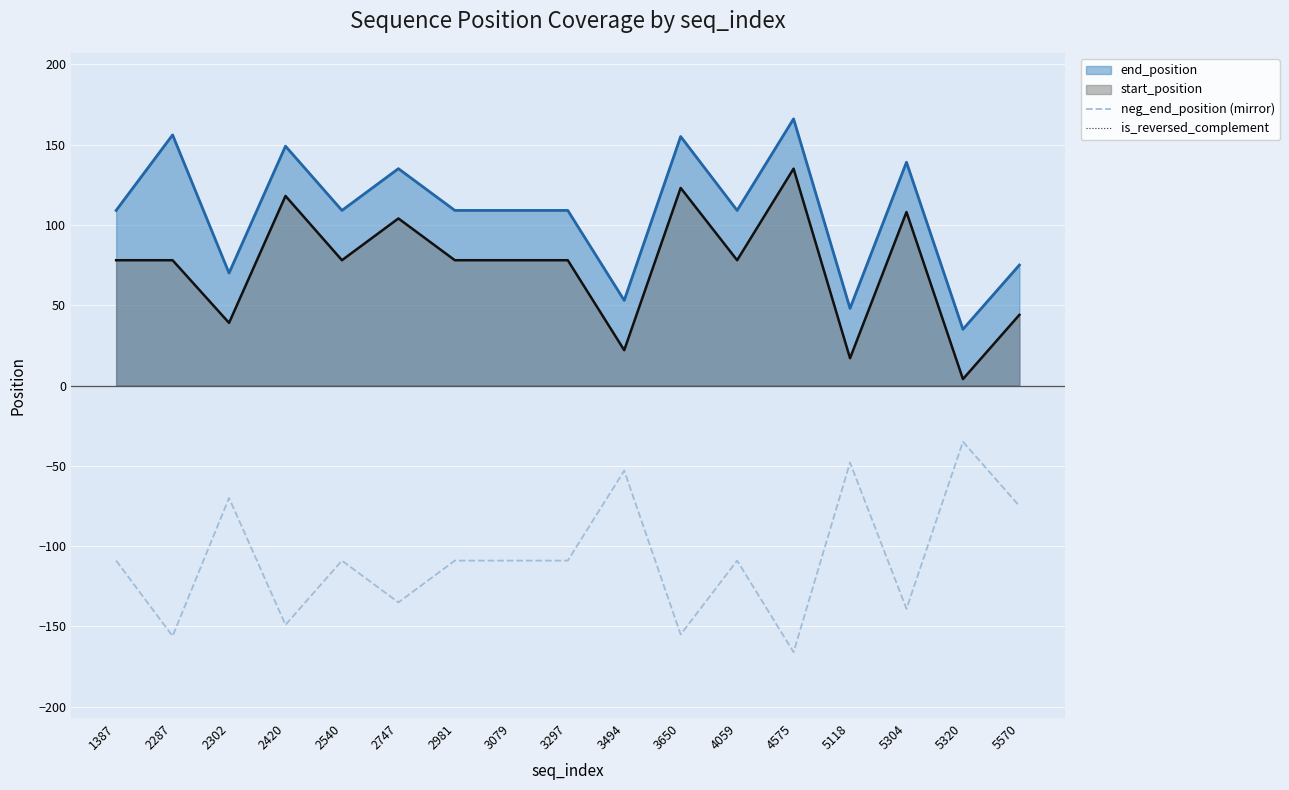

Where is the first local minimum for neg_end_position (mirror)?

2287